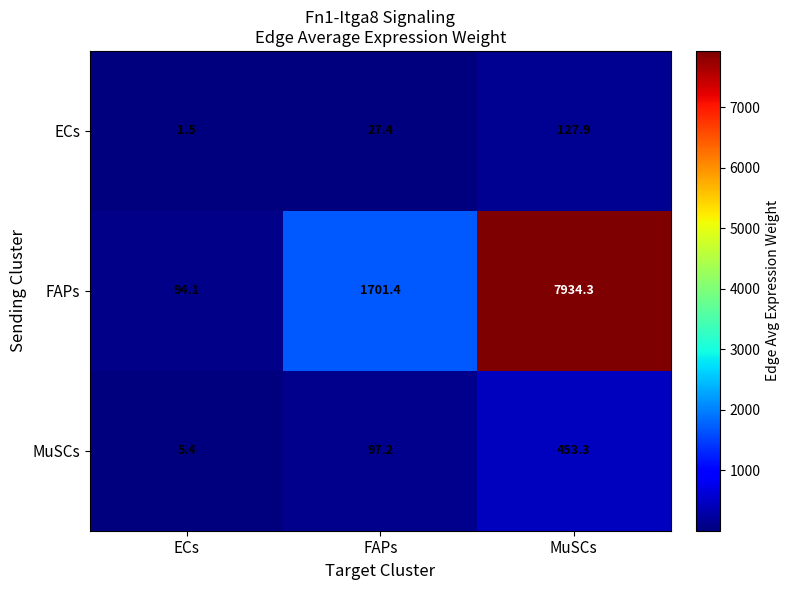

Which series has the widest spread of values?

FAPs